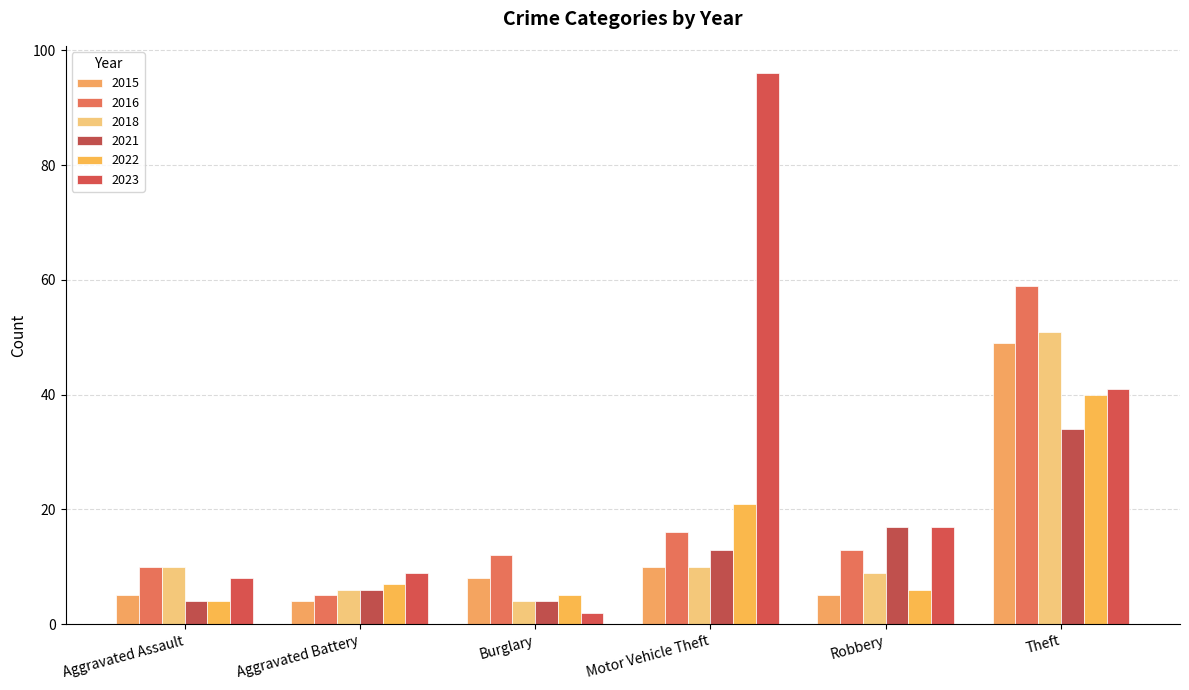

What is the label of the 1st bar from the left?

Aggravated Assault